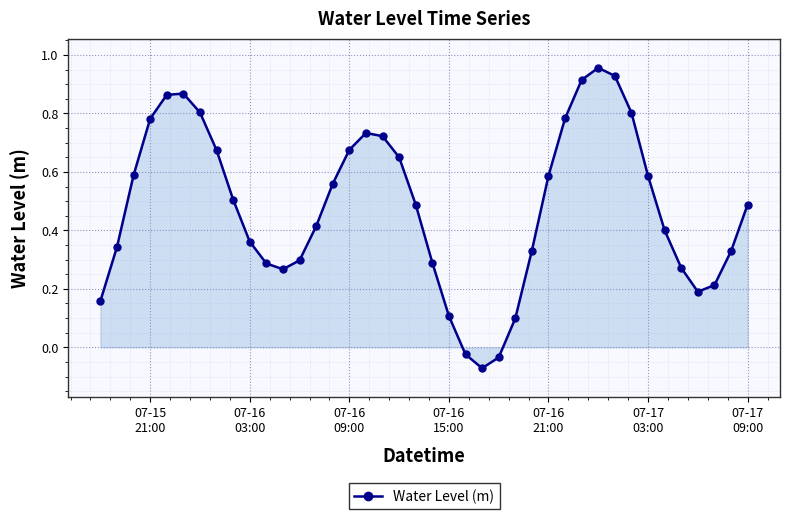

What is the sum of all values?

19.2